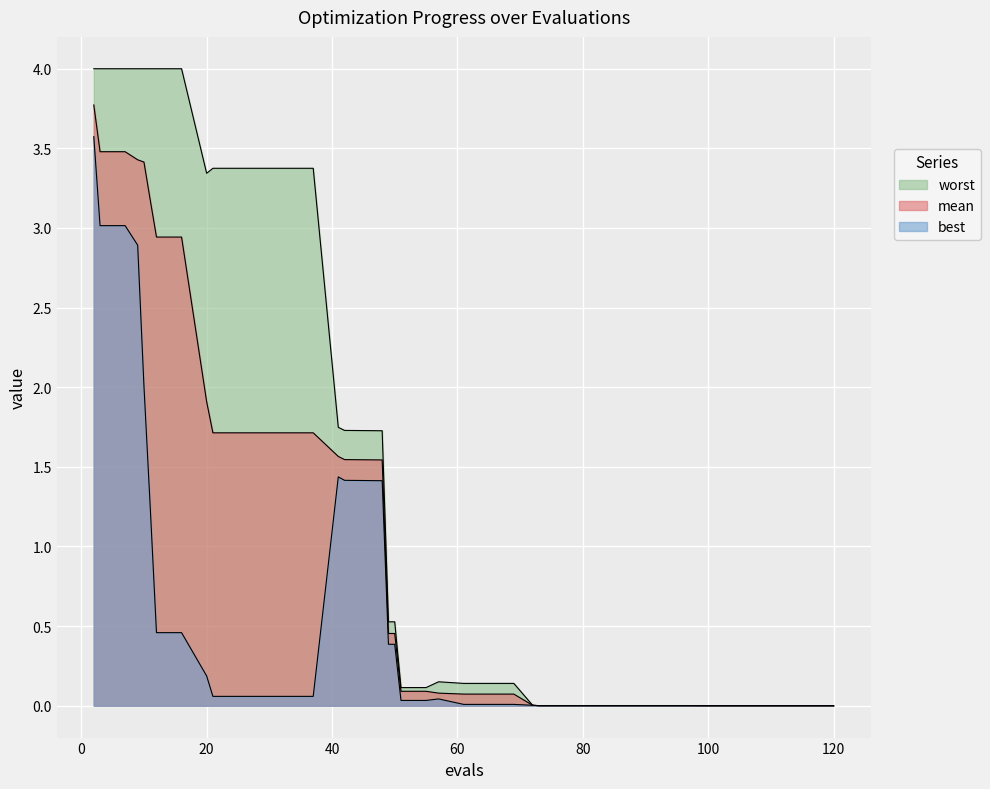

Which series has the largest total across all categories?

worst